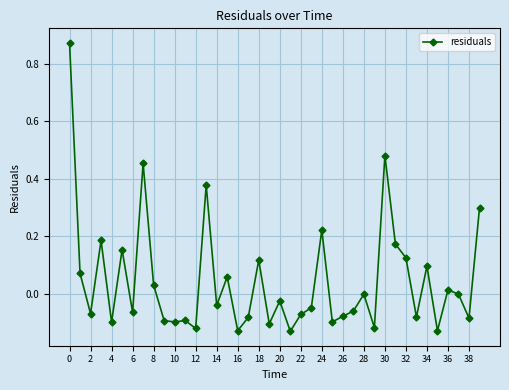

What is the difference between the second highest and minimum values?

0.6